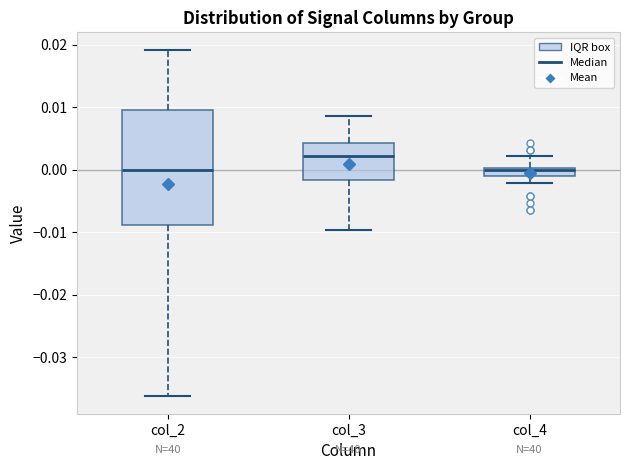

Comparing the boxes themselves (not the whiskers), which one is the tallest?

col_2